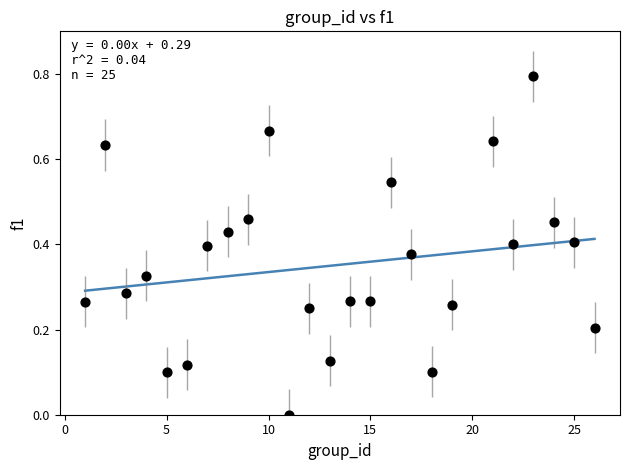

What is the range of Y values (max minus min)?

0.8